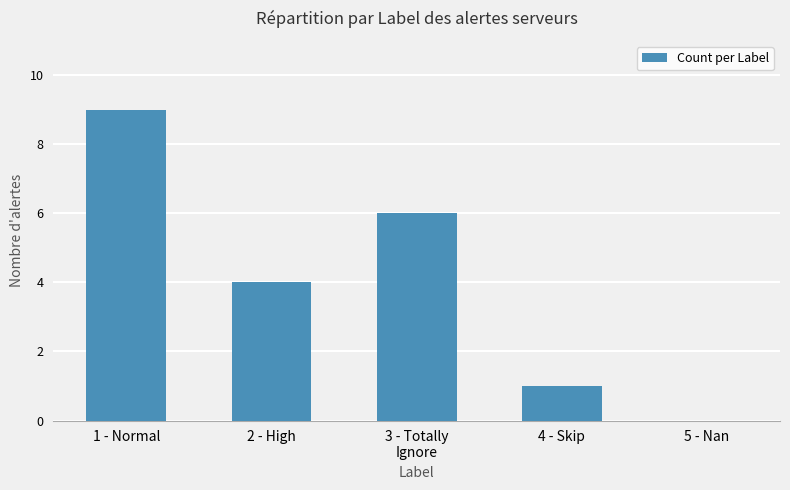

Which label corresponds to the largest value in the chart?

1 - Normal